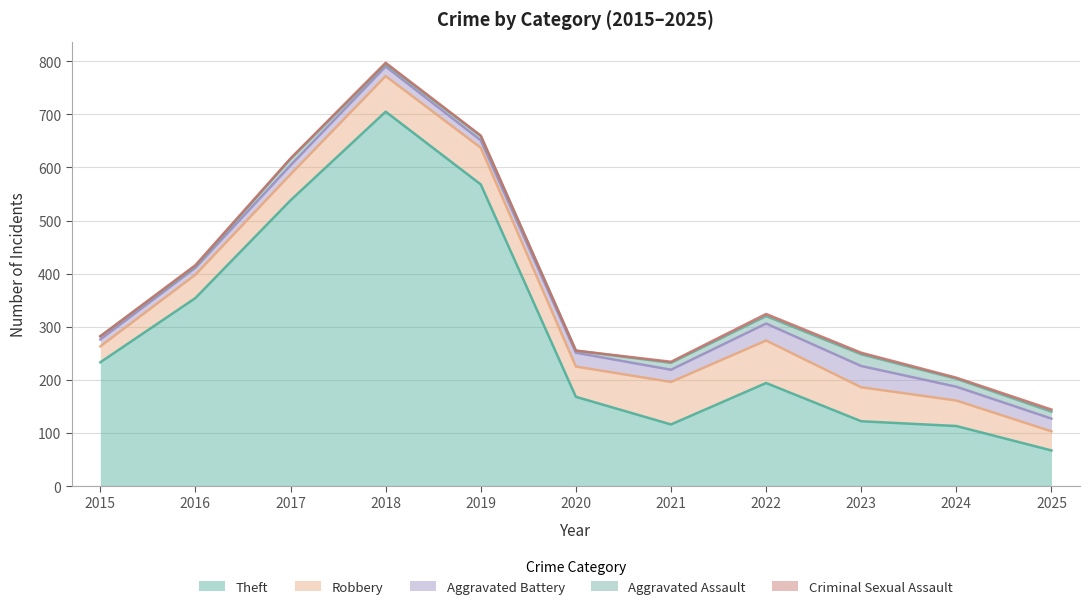

How many categories are shown in the chart?

11